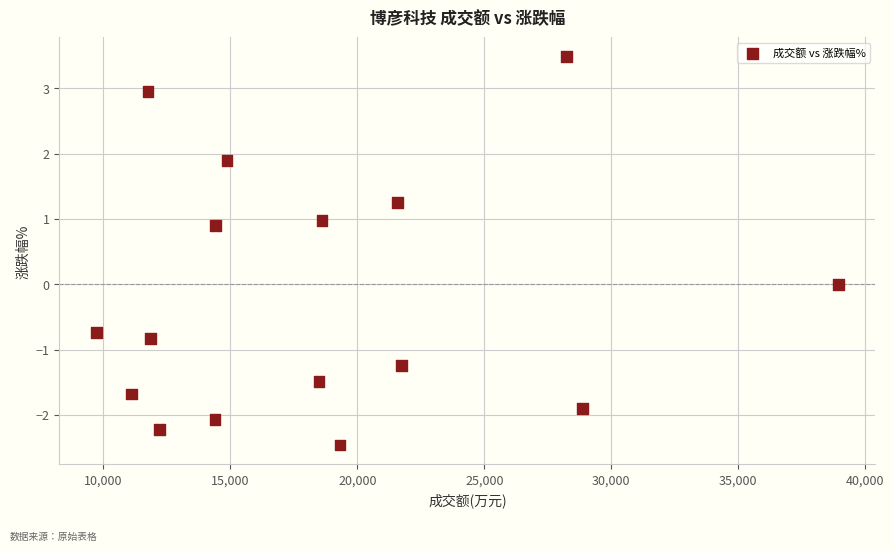

What is the range of Y values (max minus min)?

5.9